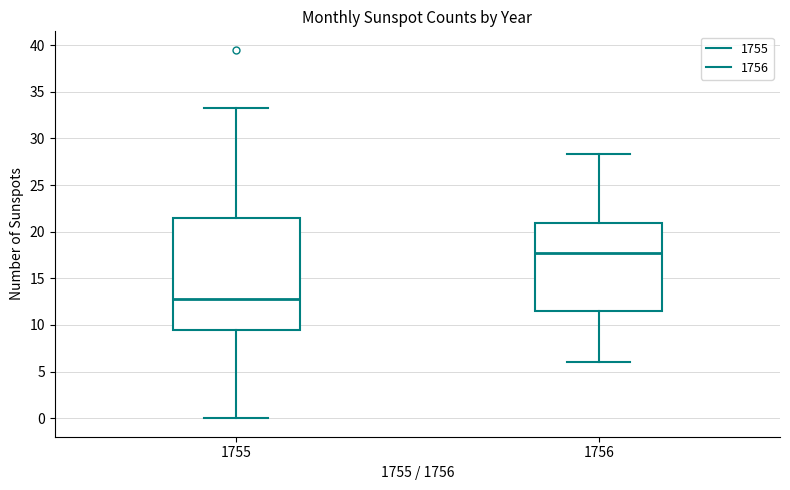

Which box's median line is the lowest?

1755